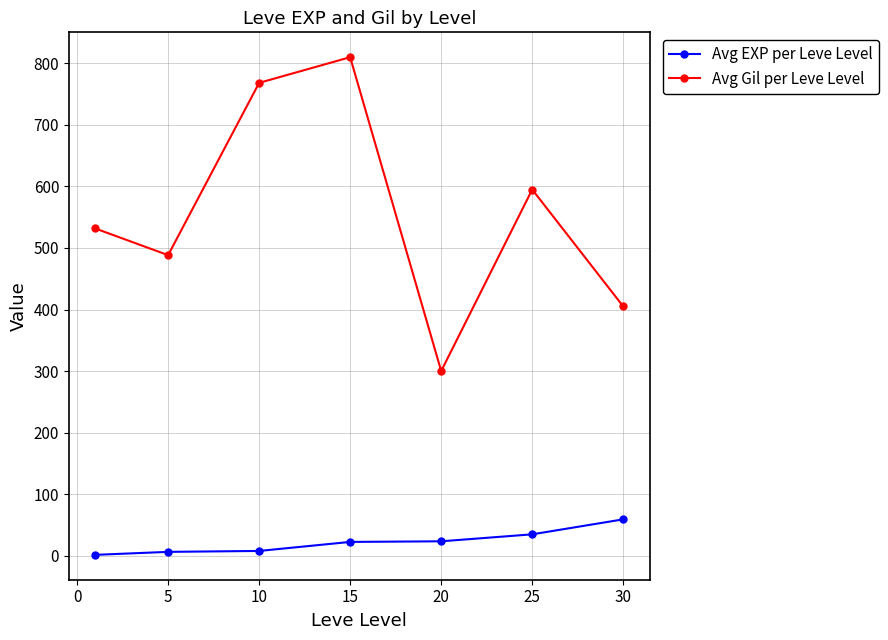

What is the average value of the Avg Gil per Leve Level series?

556.9